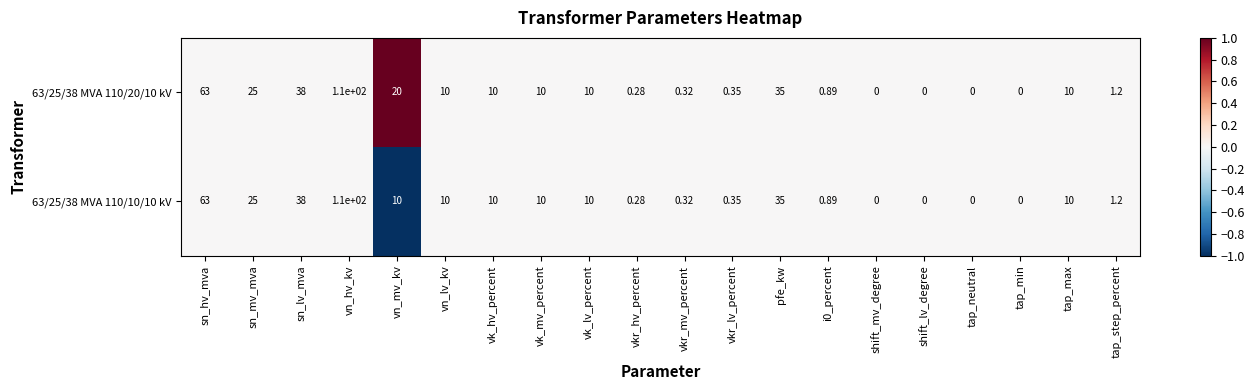

At which category is the sum across all series the highest?

vn_hv_kv